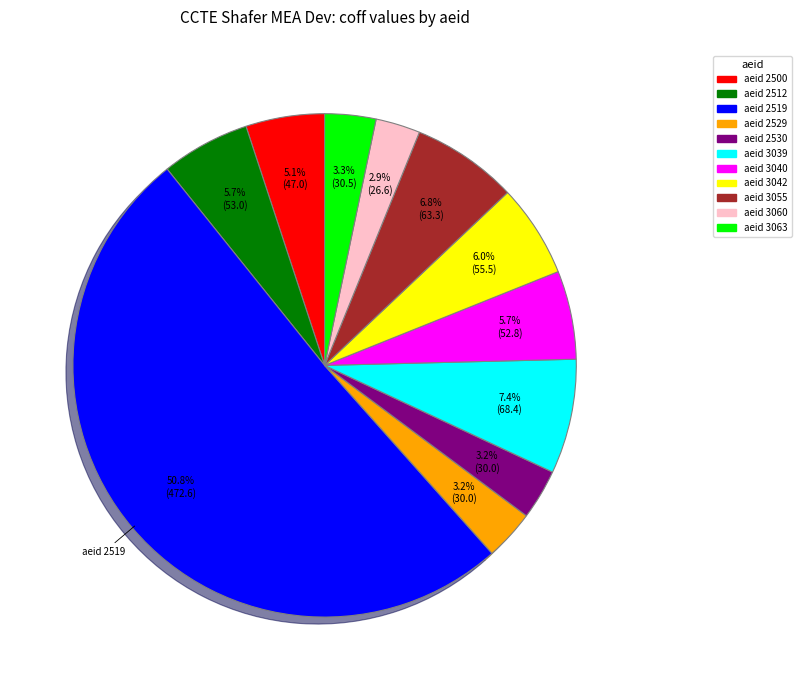

Does aeid 2512 represent more than half of the total?

No